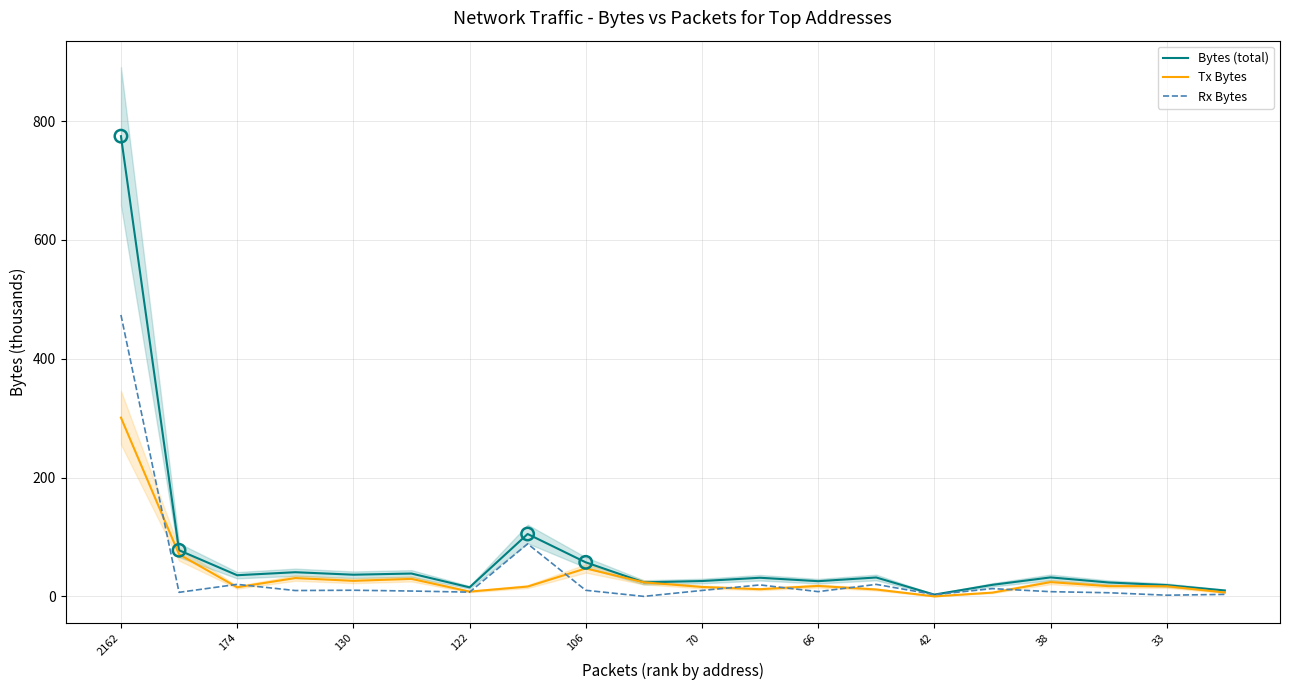

Which series has the largest Y range (max minus min)?

Bytes (total)